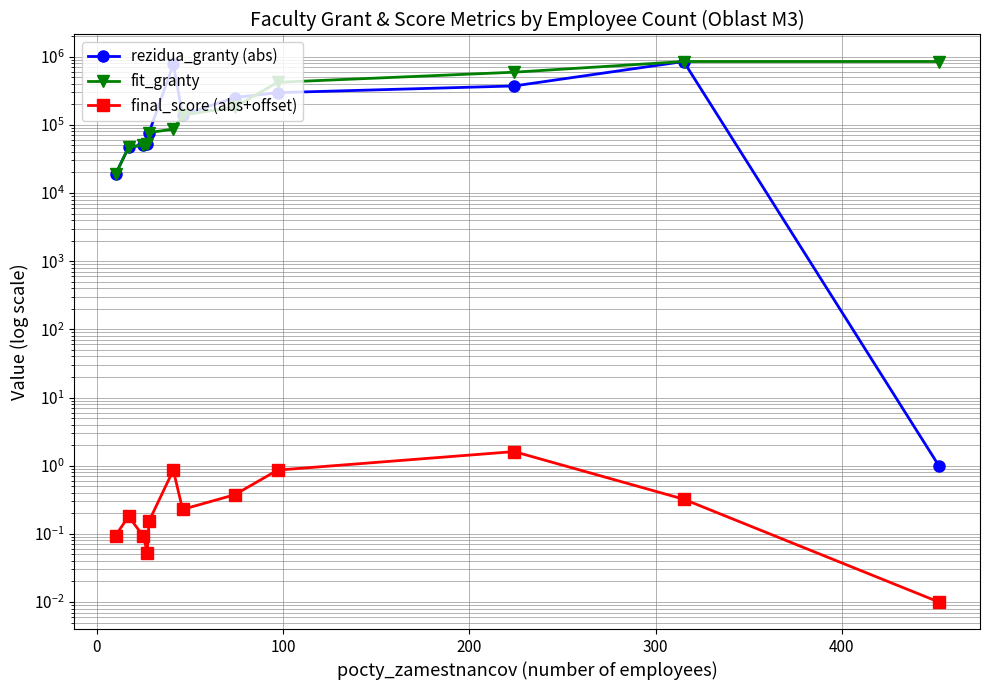

What are all the series names shown in the legend?

rezidua_granty (abs), fit_granty, final_score (abs+offset)